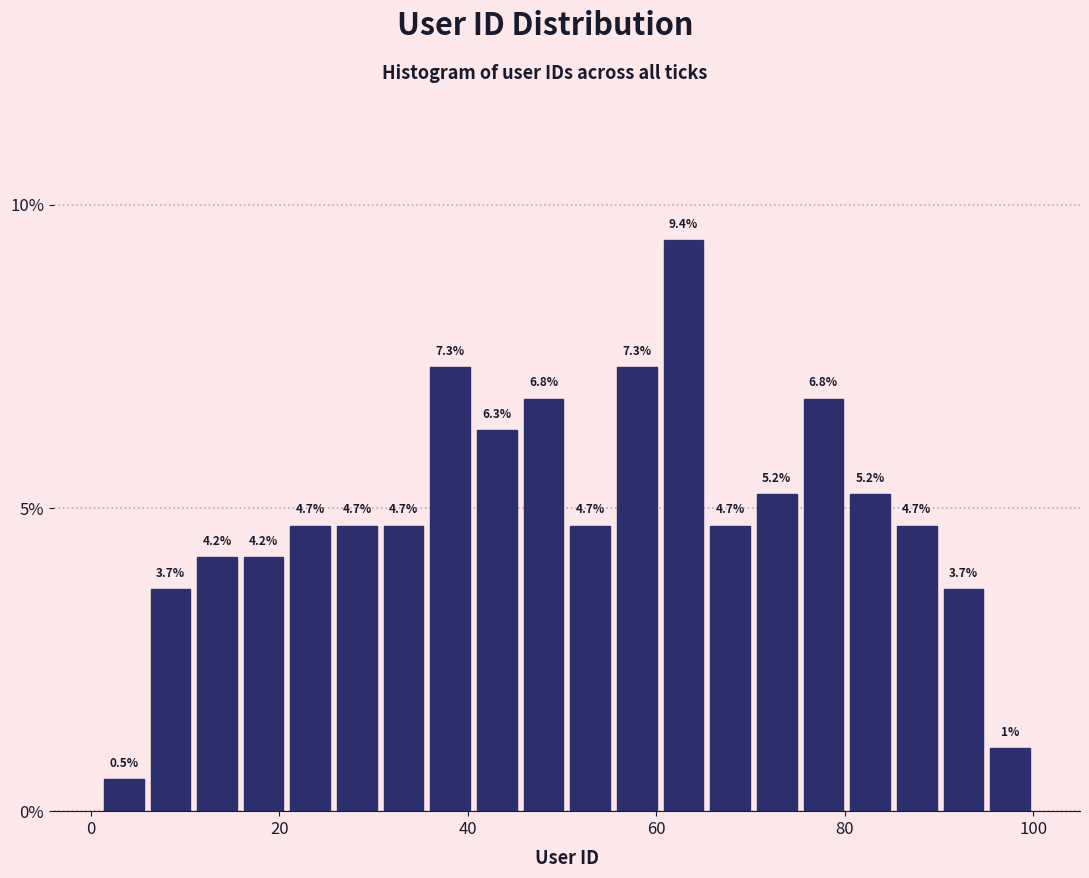

Read against the x-axis, roughly where is the centre of the tallest bar?

62